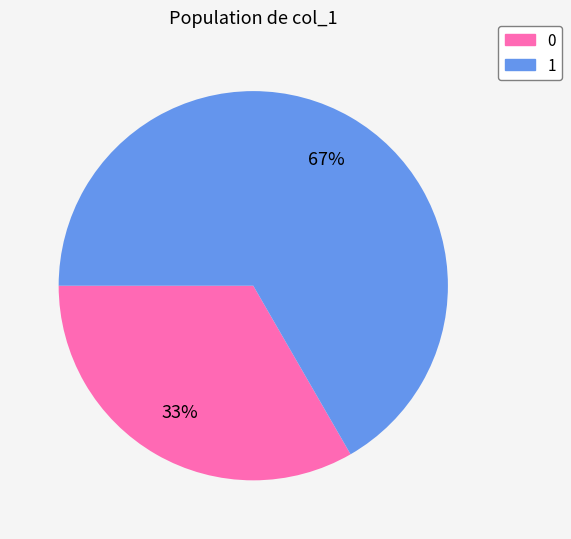

Is there a majority slice in this chart?

Yes